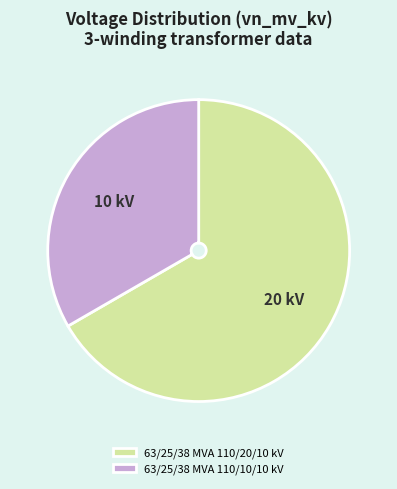

What is the largest slice in the pie chart?

63/25/38 MVA 110/20/10 kV